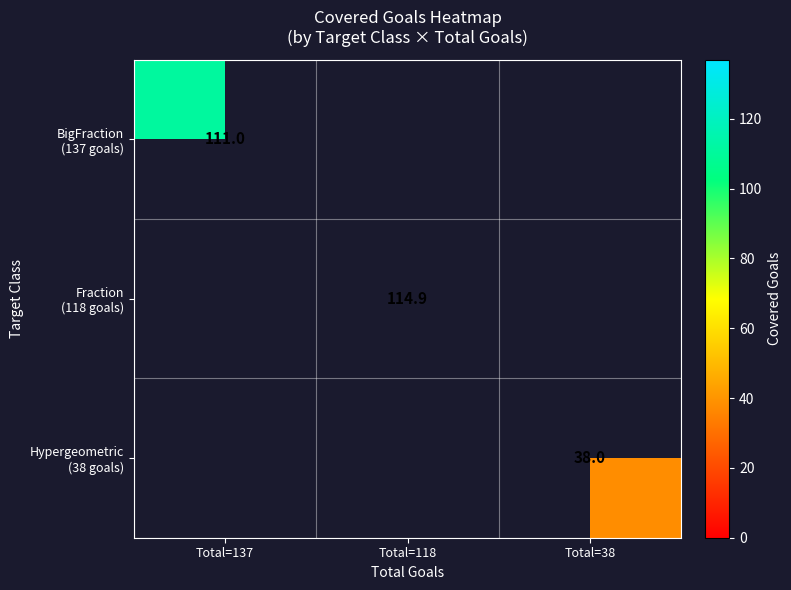

At how many categories does at least one series exceed 77?

2